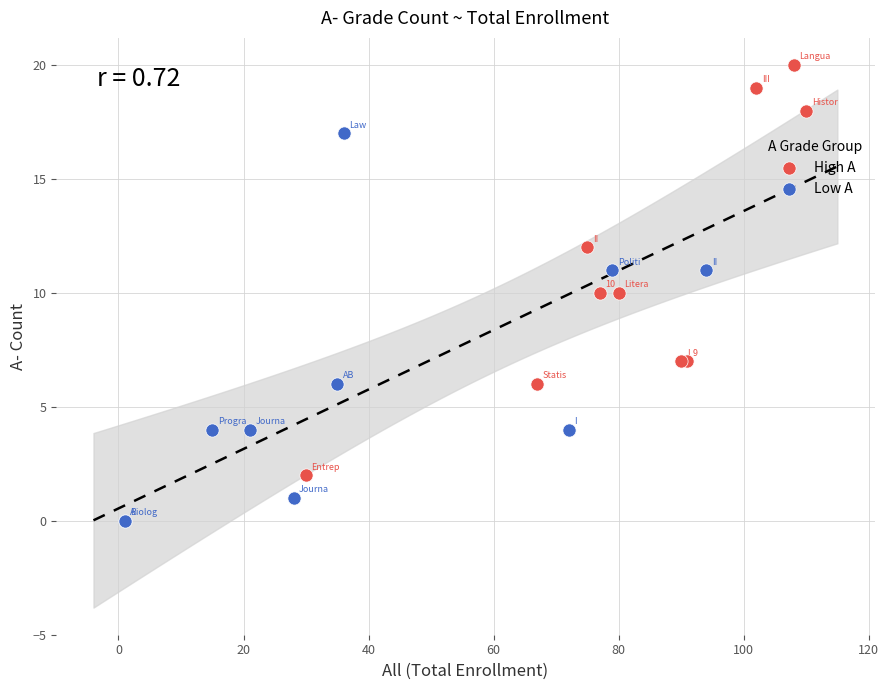

Which series has the widest spread of Y values?

High A